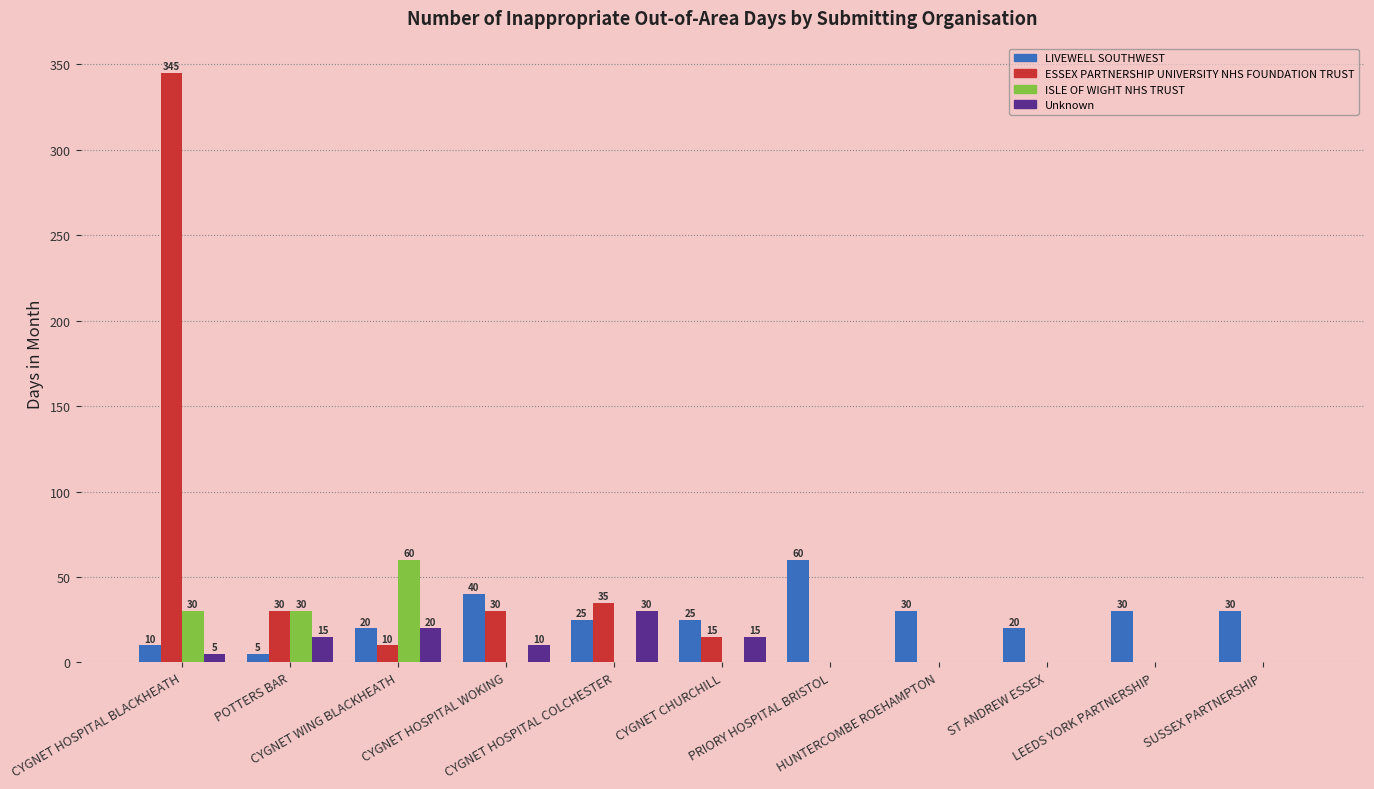

How many groups of bars are there?

11